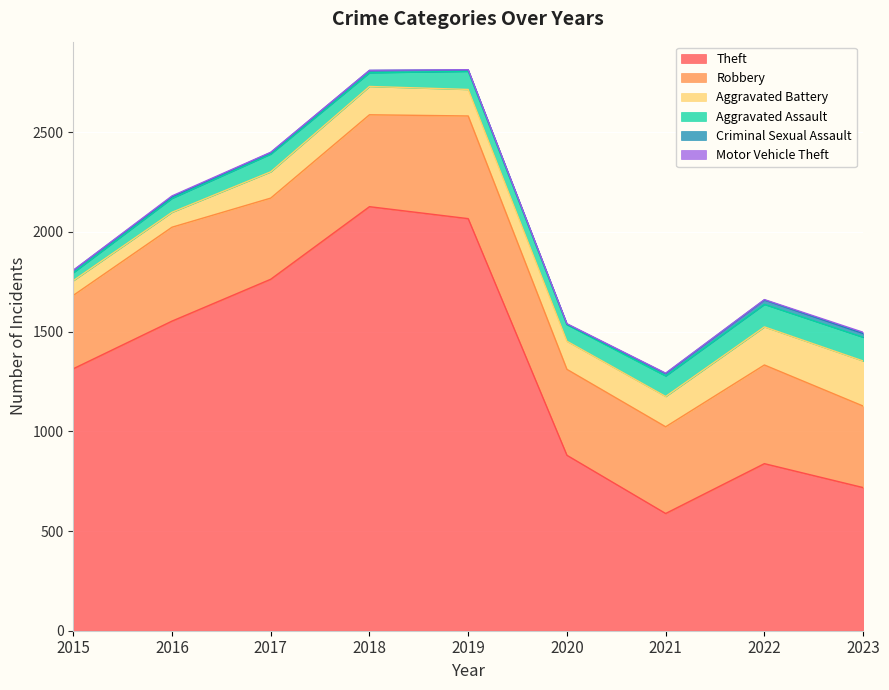

What is the approximate value of Motor Vehicle Theft at 2016?

4